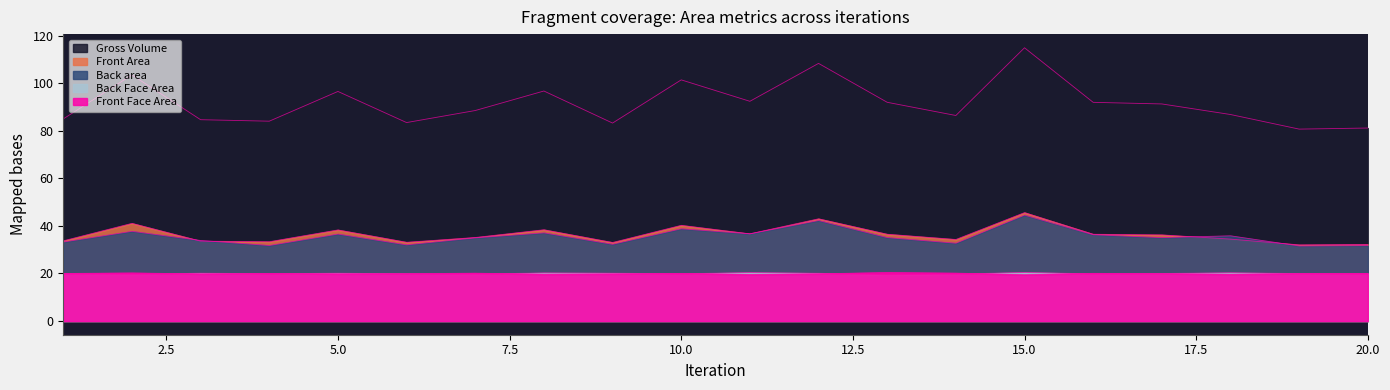

What is the approximate value of Back Face Area at 5?

20.1